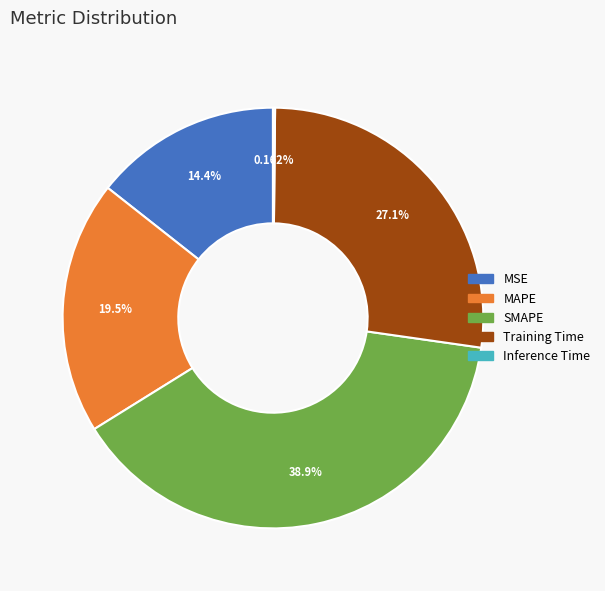

Which slice is the largest?

SMAPE